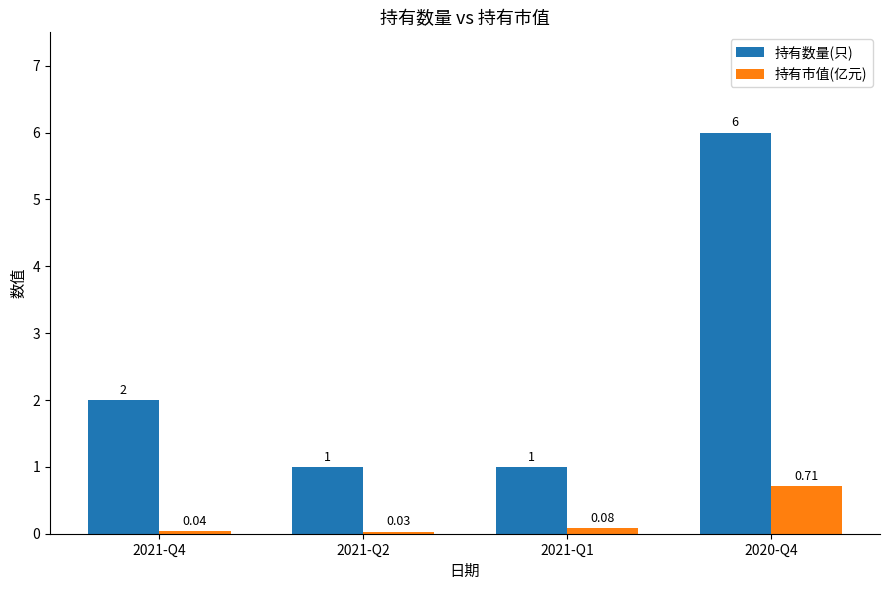

What is the greatest value displayed?

6.0